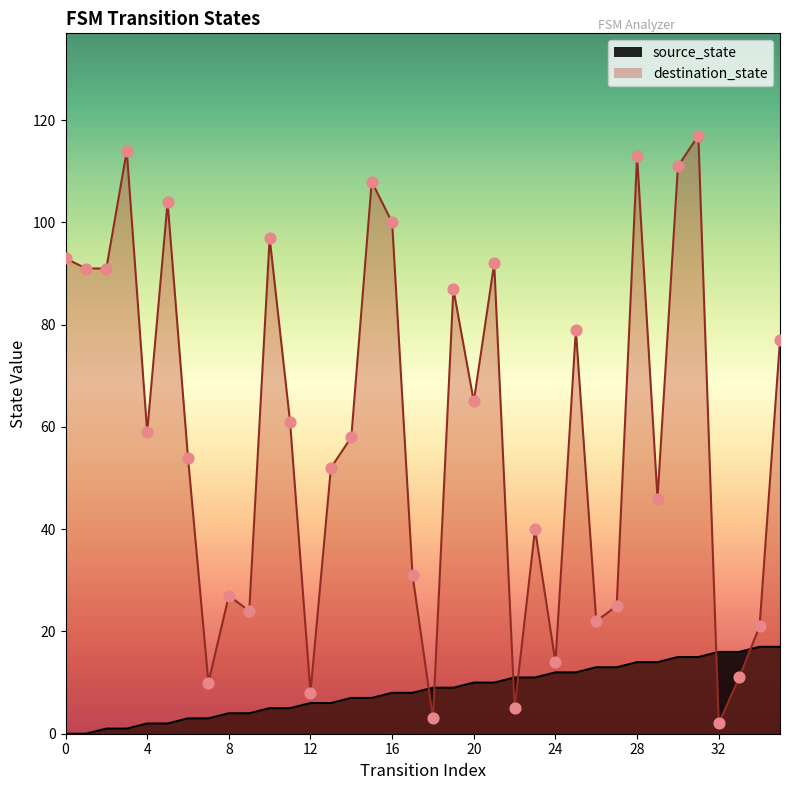

Which series has the largest total across all categories?

destination_state